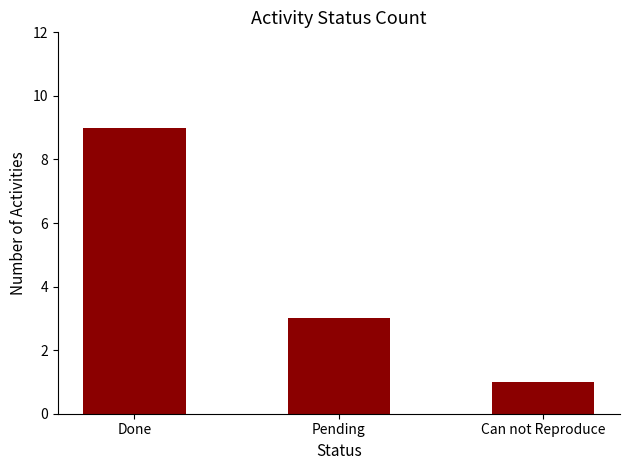

What is the sum of the values at Pending and Can not Reproduce?

4